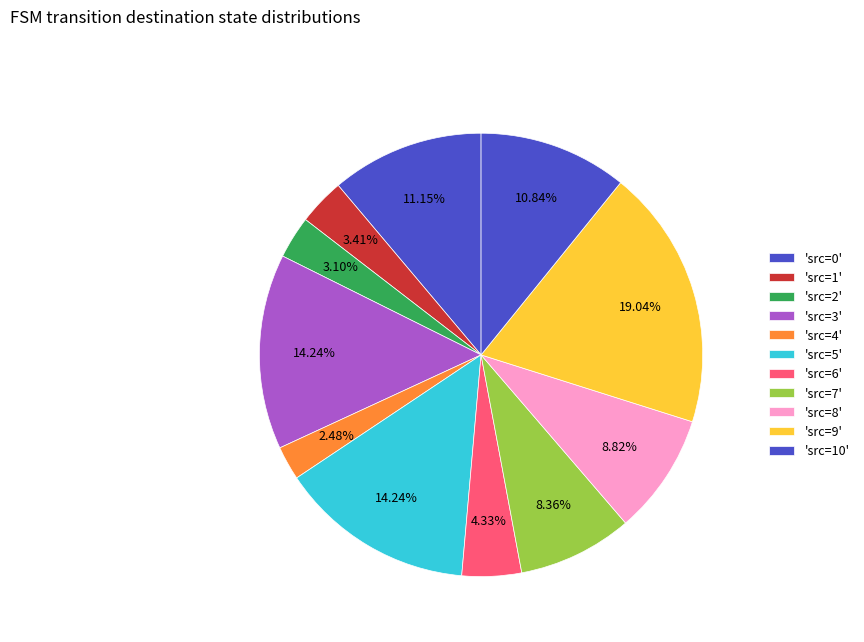

Count the number of slices in the pie.

11